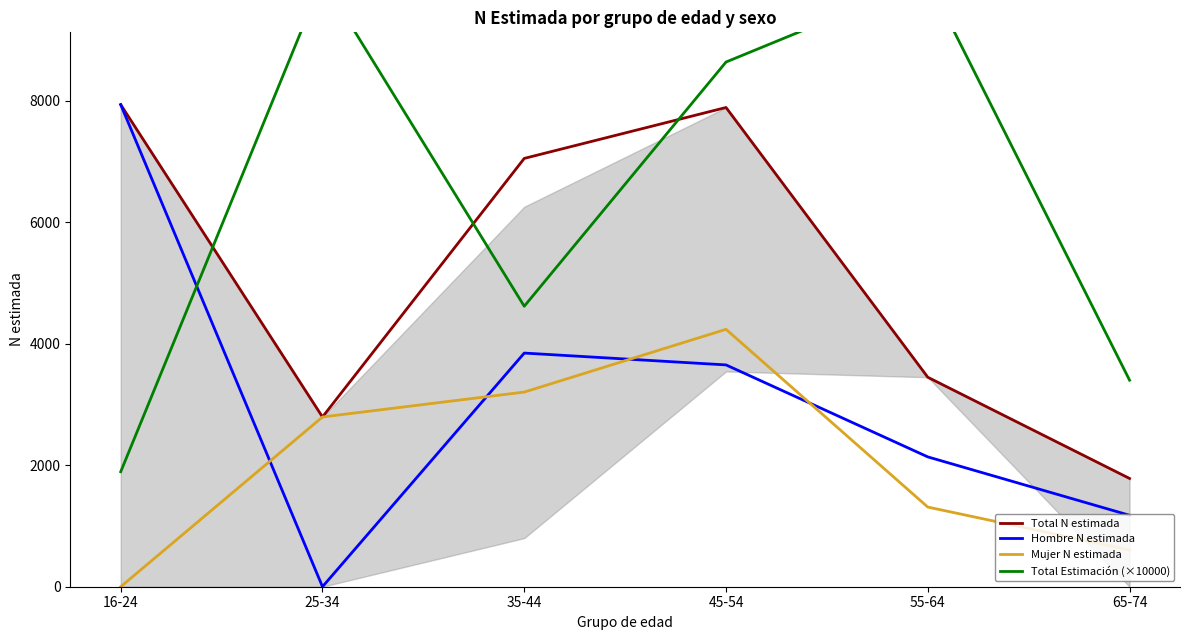

Which has a higher value, 45-54 or 65-74?

45-54